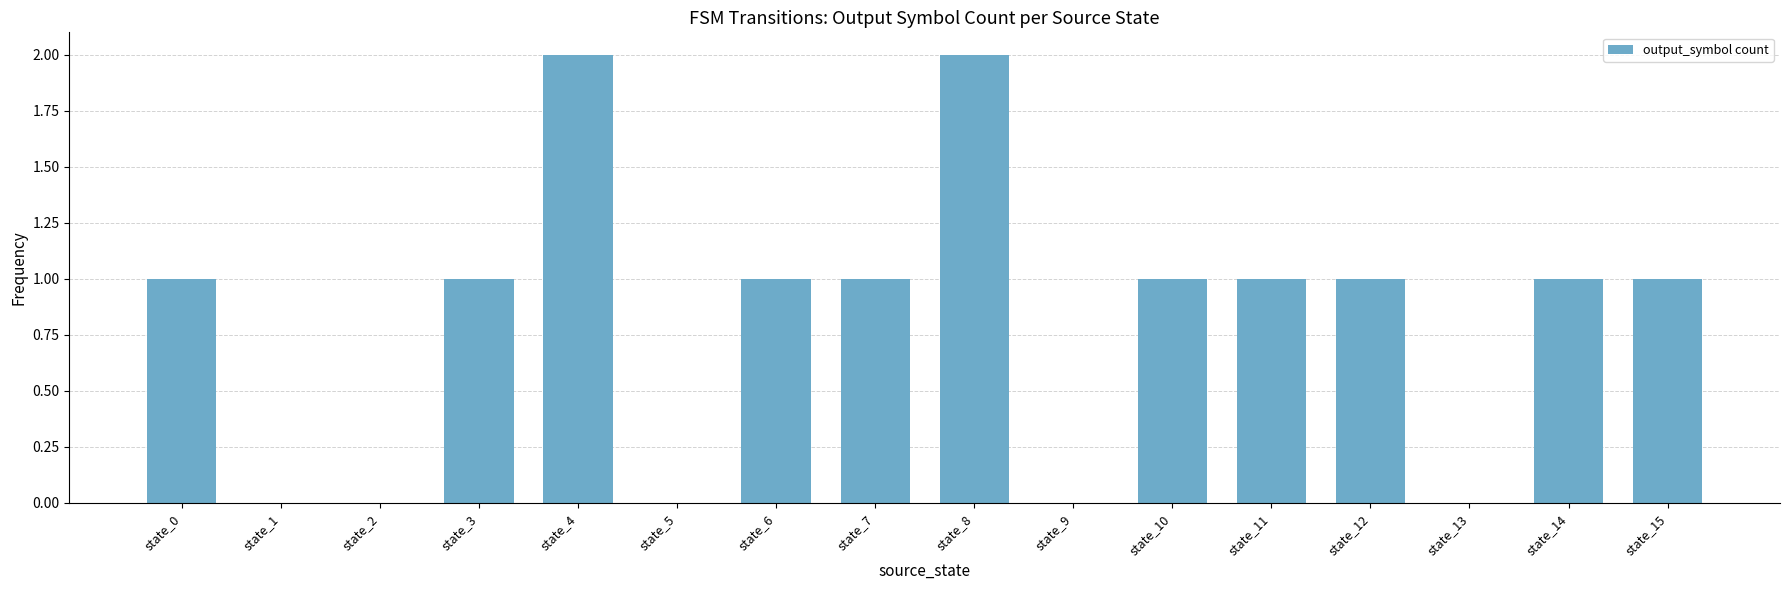

Reading left to right, list all the values displayed in this chart.

state_0=1	state_1=0	state_2=0	state_3=1	state_4=2	state_5=0	state_6=1	state_7=1	state_8=2	state_9=0	state_10=1	state_11=1	state_12=1	state_13=0	state_14=1	state_15=1